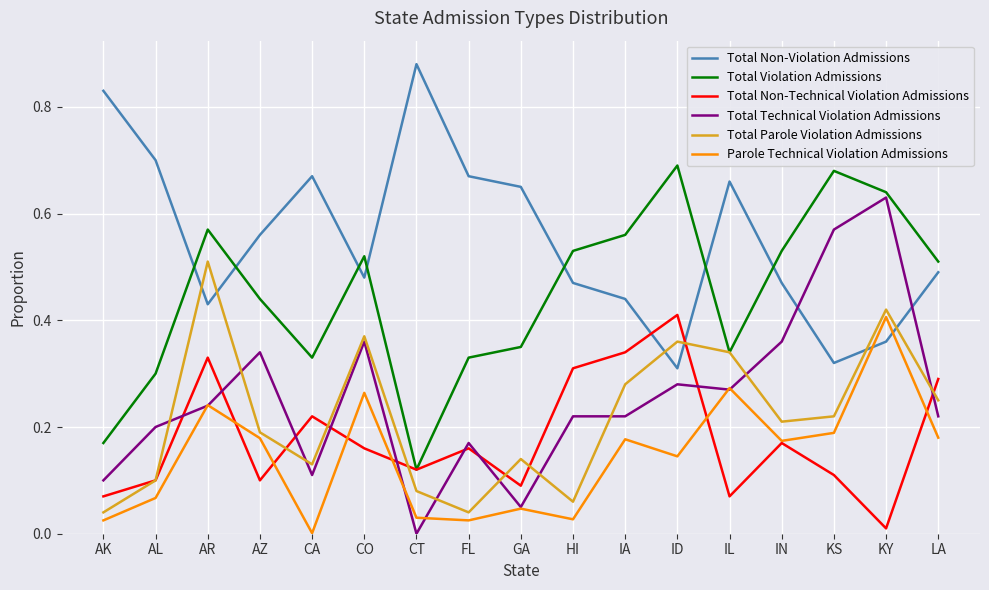

What position from the right is AL?

16